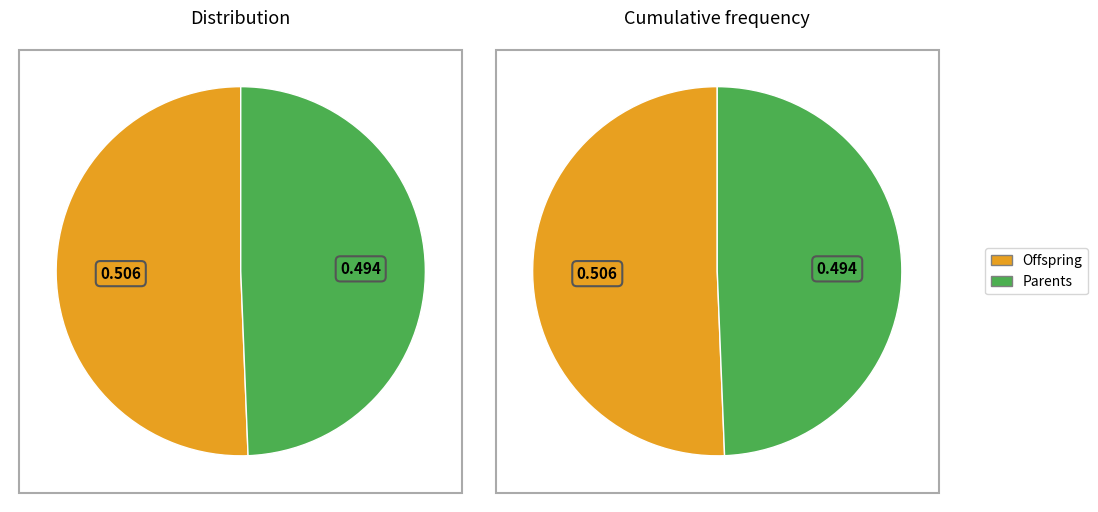

How many slices are in this pie chart?

4